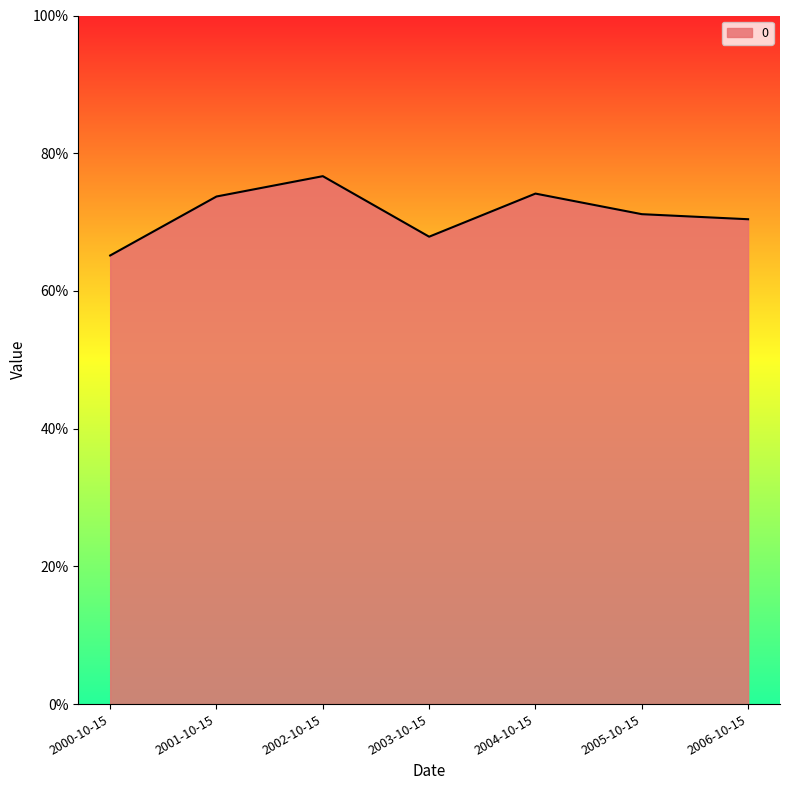

Does the chart display data point markers on the line(s)?

No